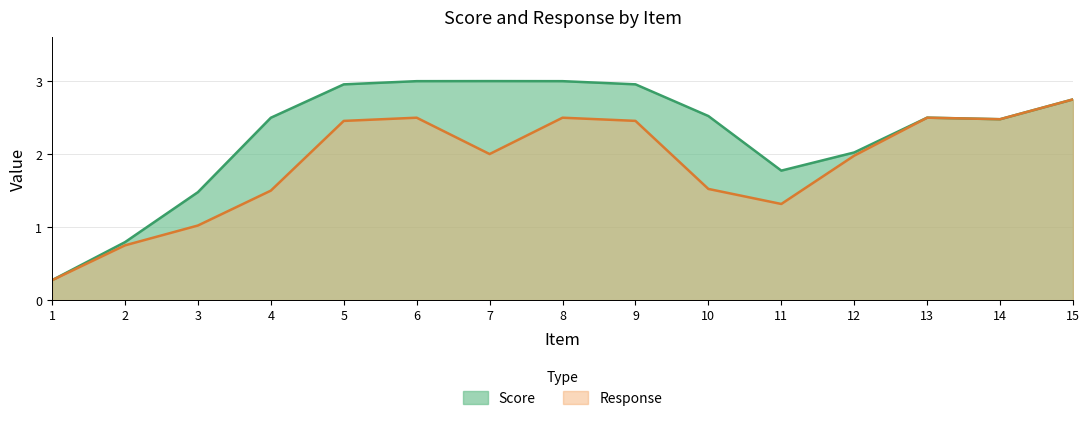

List the series in order of their overall mean, highest first.

Score, Response